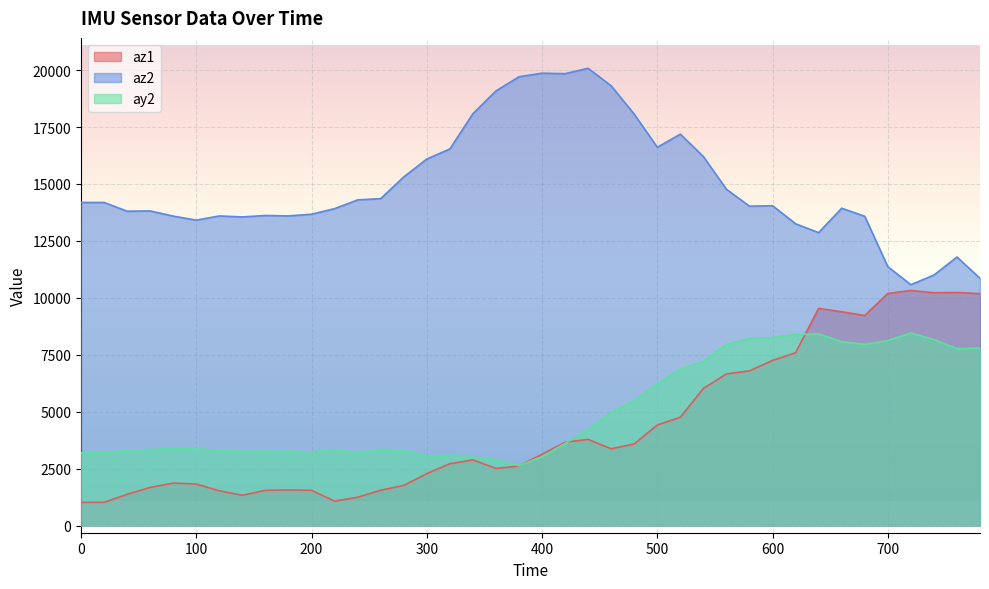

What is the sum of all az1 values?

175256